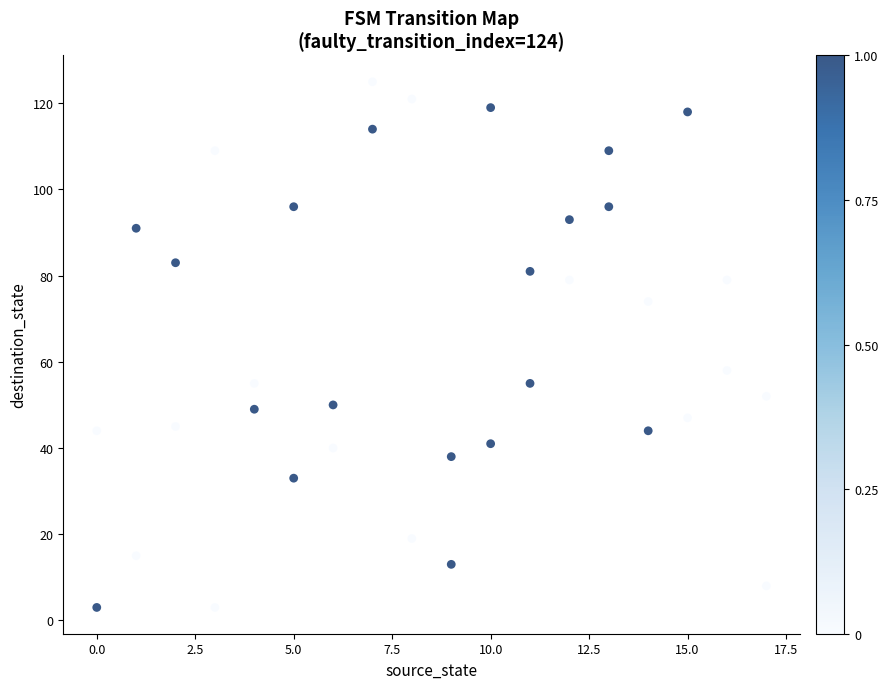

What is the range of X values (max minus min)?

17